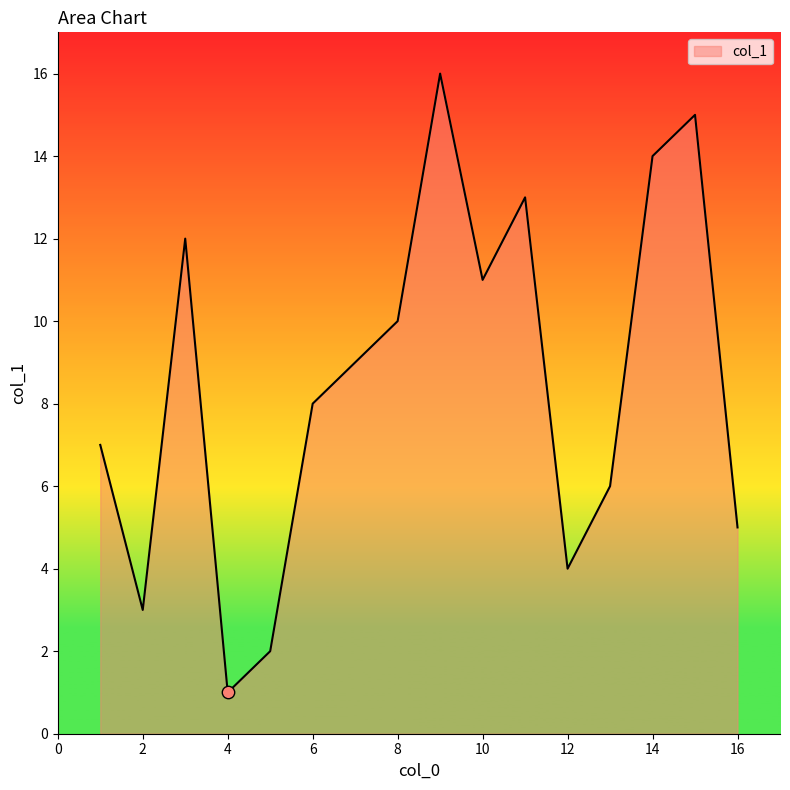

What is the difference between the maximum and minimum values?

15